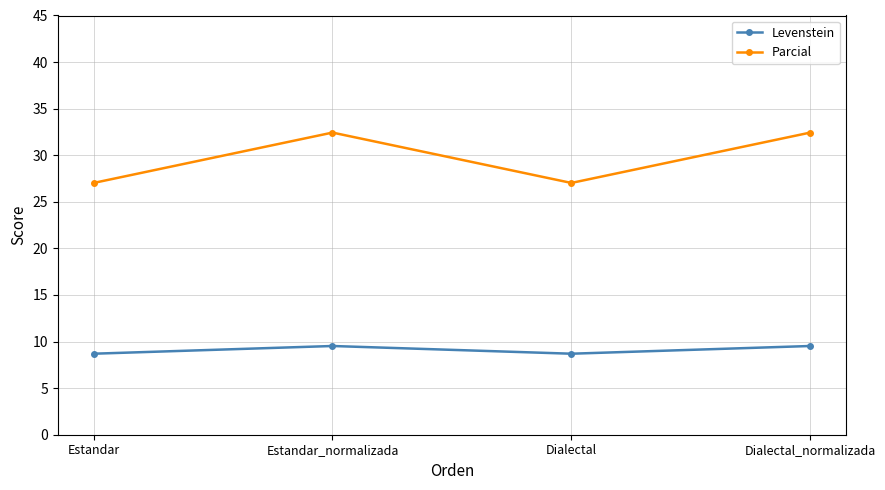

How many series are shown in this chart?

2